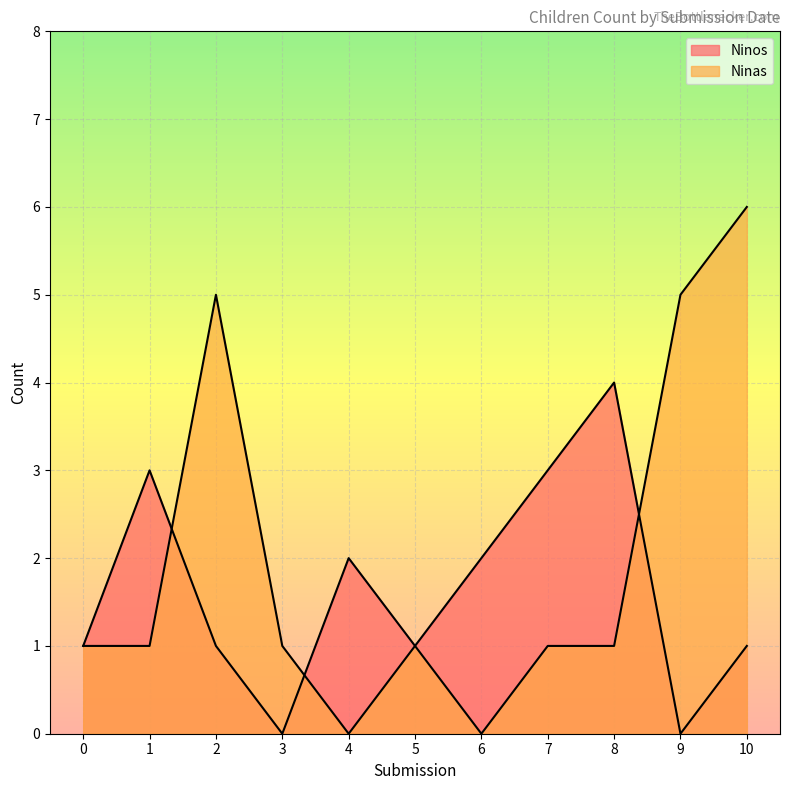

What is the difference between the Ninas values at 2022-02-24 and 2022-02-24?

1